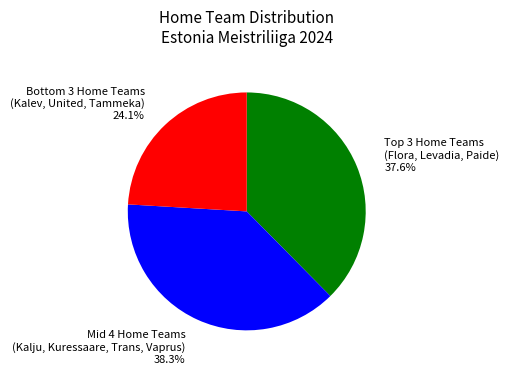

Rank the categories by value from highest to lowest.

Mid 4 Home Teams (Kalju, Kuressaare, Trans, Vaprus) 38.3%, Top 3 Home Teams (Flora, Levadia, Paide) 37.6%, Bottom 3 Home Teams (Kalev, United, Tammeka) 24.1%